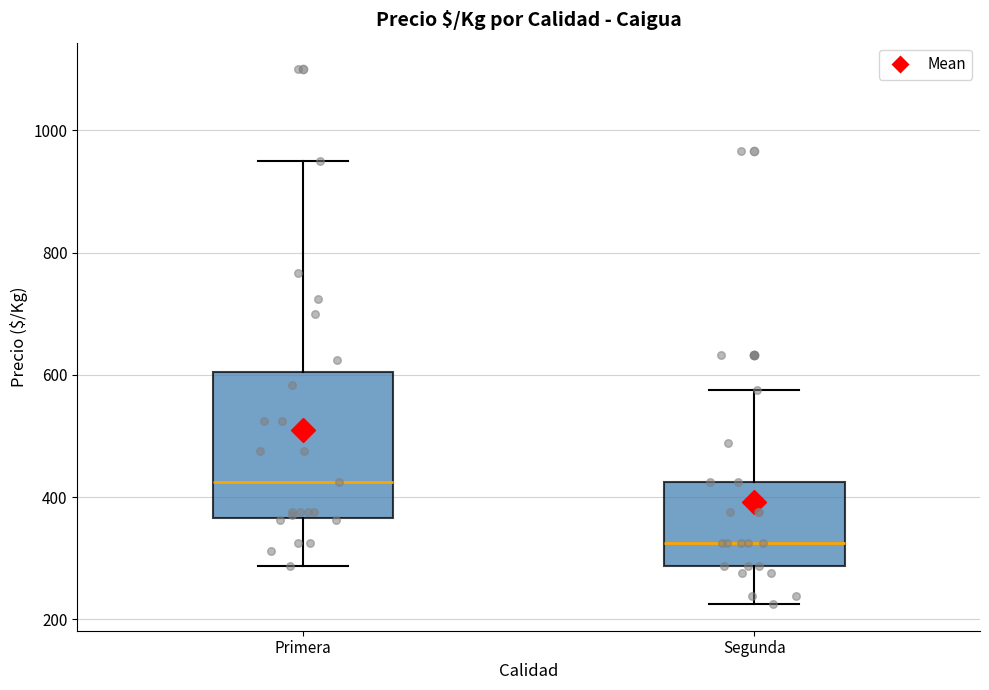

Which box is the tallest, from its lower edge to its upper edge?

Primera